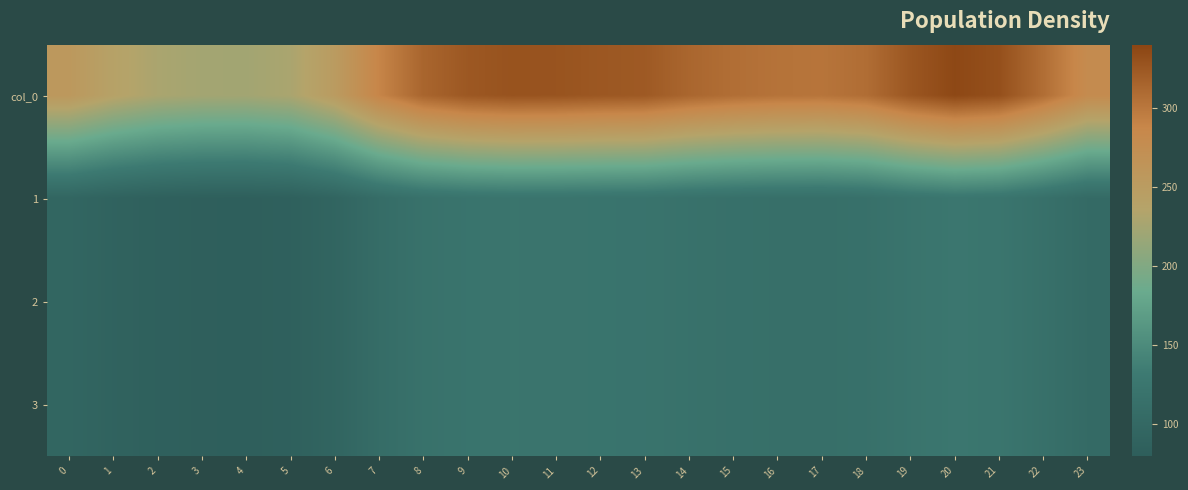

Reading left to right, extract all data points from this chart.

col_0: 0=256.5	1=239.7	2=228.7	3=224.1	4=223.3	5=228.7	6=250.9	7=289.1	8=314.1	9=324.7	10=328.7	11=327.8	12=325.1	13=323.3	14=313.4	15=307.1	16=303.4	17=302.1	18=307.7	19=325.9	20=337.2	21=331.2	22=307.4	23=279.3
1: 0=95.8	1=89.5	2=85.4	3=83.7	4=83.4	5=85.4	6=93.7	7=107.9	8=117.3	9=121.2	10=122.7	11=122.4	12=121.4	13=120.7	14=117.0	15=114.6	16=113.3	17=112.8	18=114.9	19=121.7	20=125.9	21=123.6	22=114.8	23=104.3
2: 0=95.8	1=89.5	2=85.4	3=83.7	4=83.4	5=85.4	6=93.7	7=107.9	8=117.3	9=121.2	10=122.7	11=122.4	12=121.4	13=120.7	14=117.0	15=114.6	16=113.3	17=112.8	18=114.9	19=121.7	20=125.9	21=123.6	22=114.8	23=104.3
3: 0=95.8	1=89.5	2=85.4	3=83.7	4=83.4	5=85.4	6=93.7	7=107.9	8=117.3	9=121.2	10=122.7	11=122.4	12=121.4	13=120.7	14=117.0	15=114.6	16=113.3	17=112.8	18=114.9	19=121.7	20=125.9	21=123.6	22=114.8	23=104.3